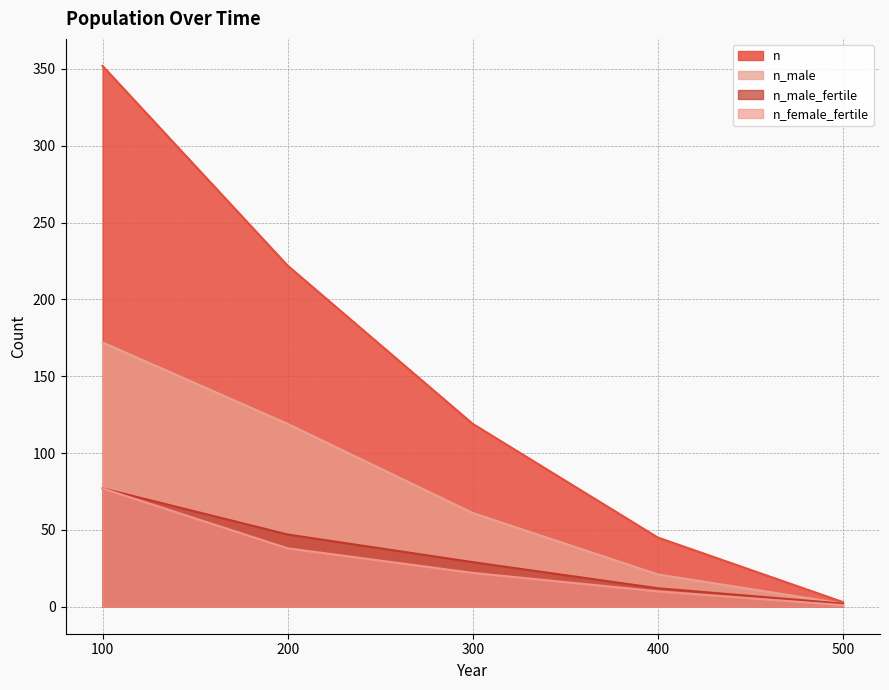

What are all the series names shown in the legend?

n, n_male, n_male_fertile, n_female_fertile